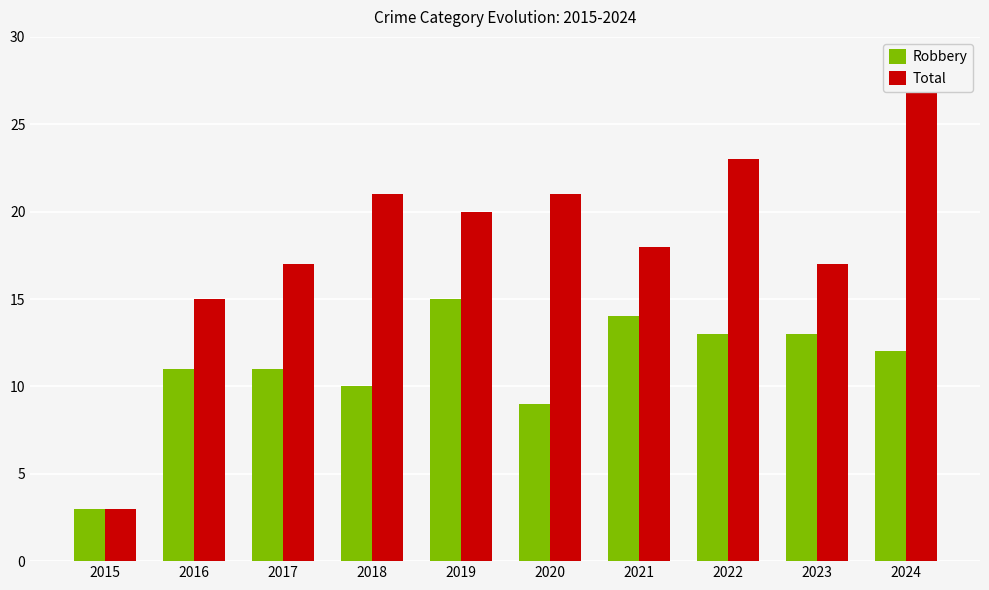

What is the lowest value of the Robbery series?

3